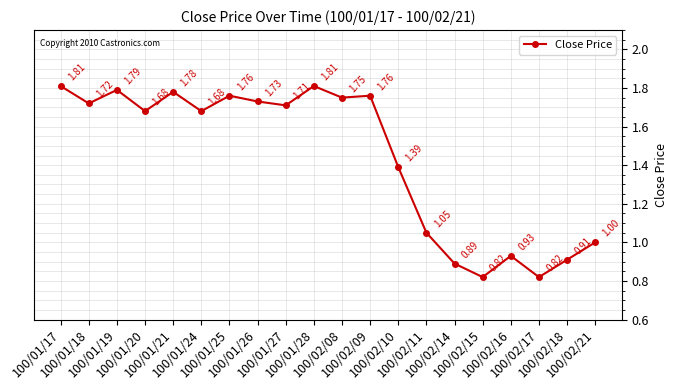

How many interior local peaks (higher than both neighbors) does the data have?

6